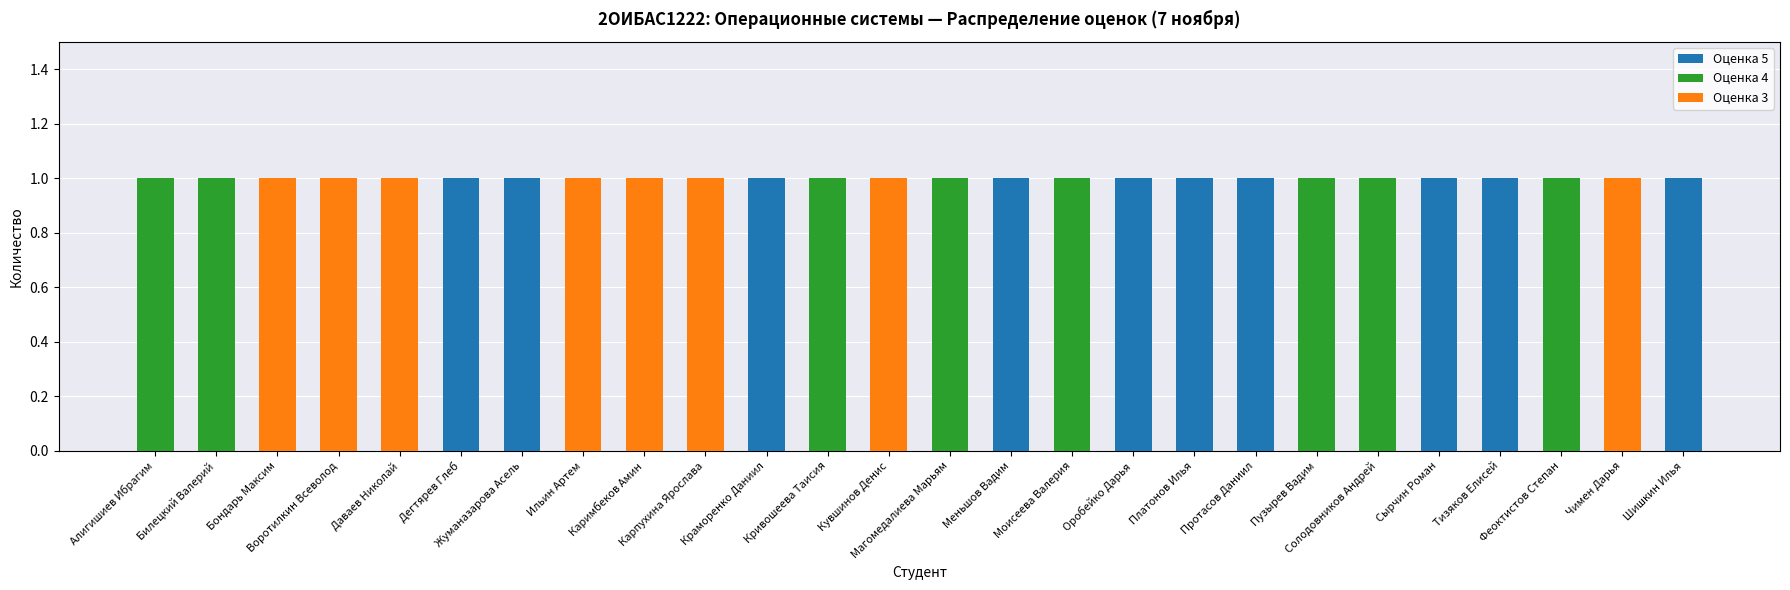

What is the sum of all Оценка 5 values?

10